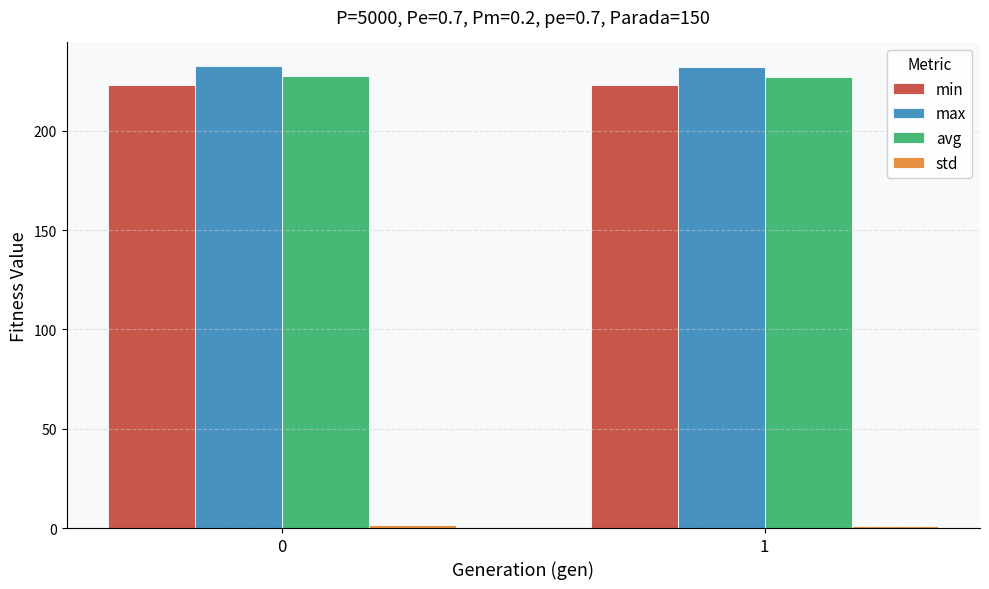

What is the average value of the avg series?

227.4